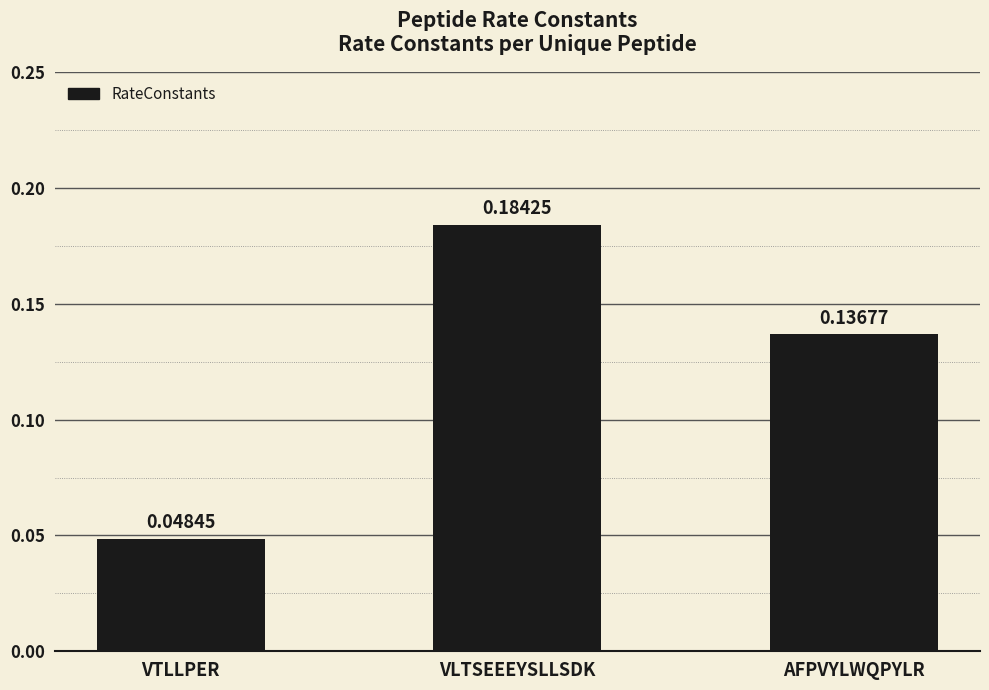

Rank the categories by value from highest to lowest.

VLTSEEEYSLLSDK, AFPVYLWQPYLR, VTLLPER